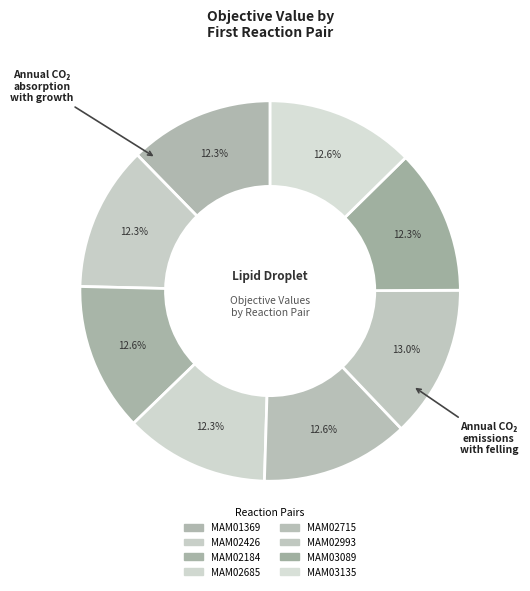

How many segments does this pie chart have?

8